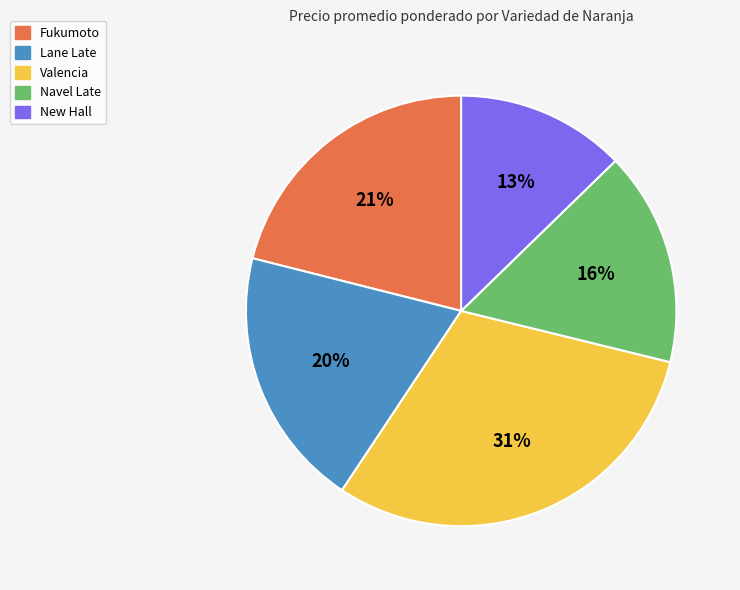

Which slice is the largest?

Valencia